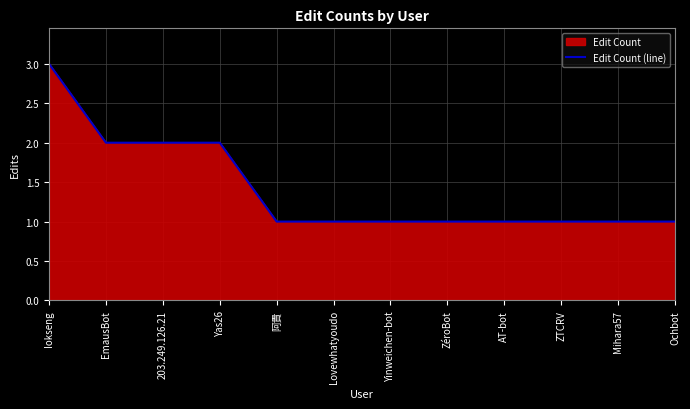

True or false: the data shows 3 at Iokseng.

True